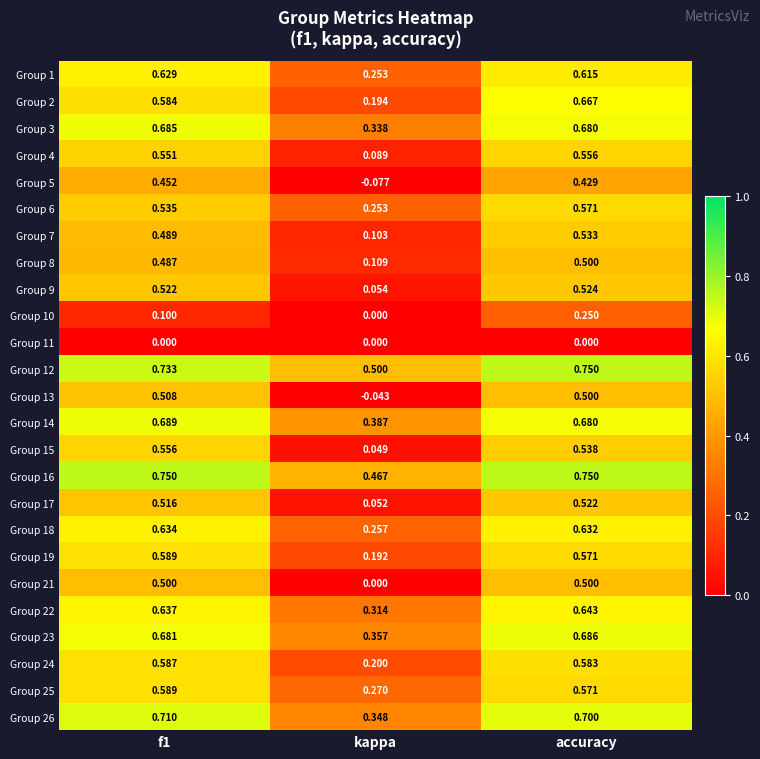

Which series has the largest range (max minus min)?

Group 13